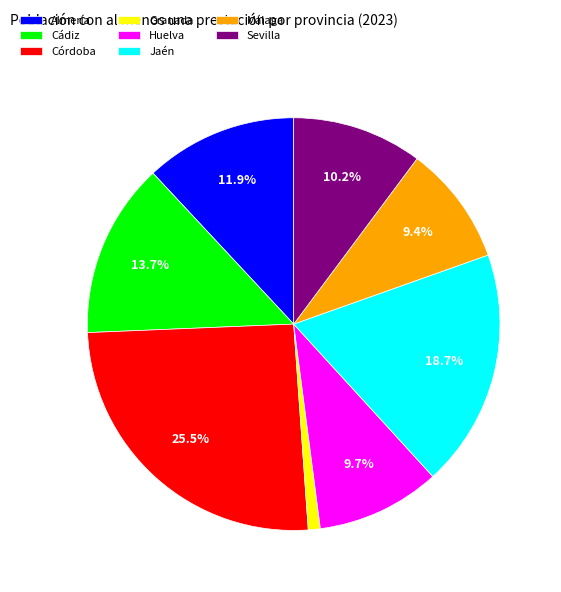

How much of the chart is everything except Cádiz?

86.3%